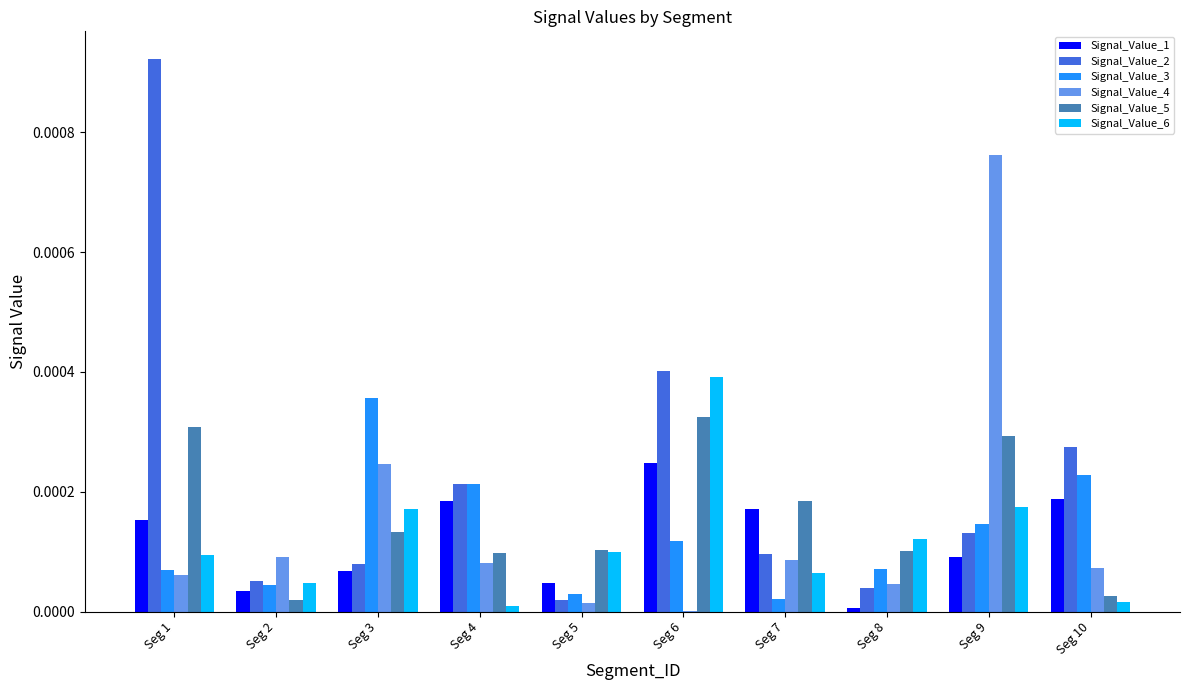

True or false: Signal_Value_3 has a value of 0.0 at Seg 3.

True